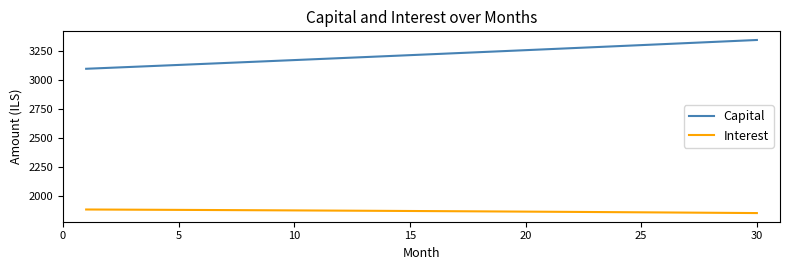

What is the difference between the maximum and minimum values in the Interest series?

30.8